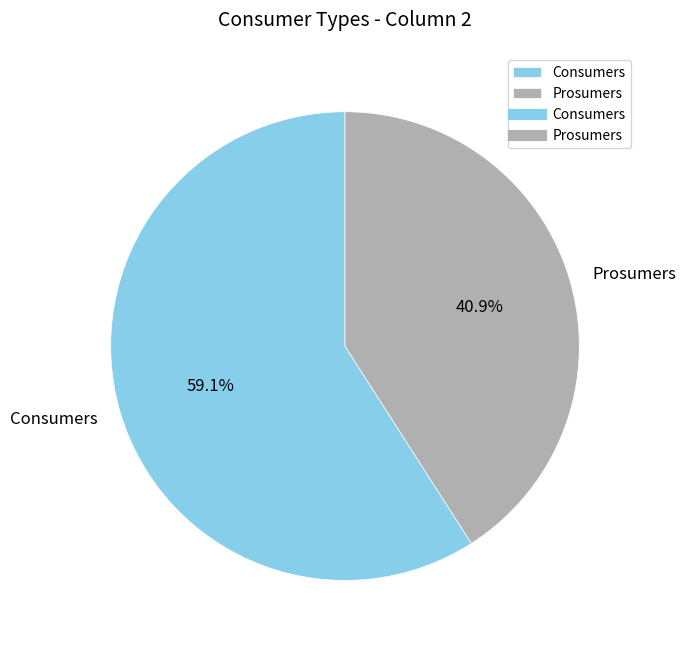

To the nearest percent, what is the combined percentage of Consumers and Prosumers?

100%